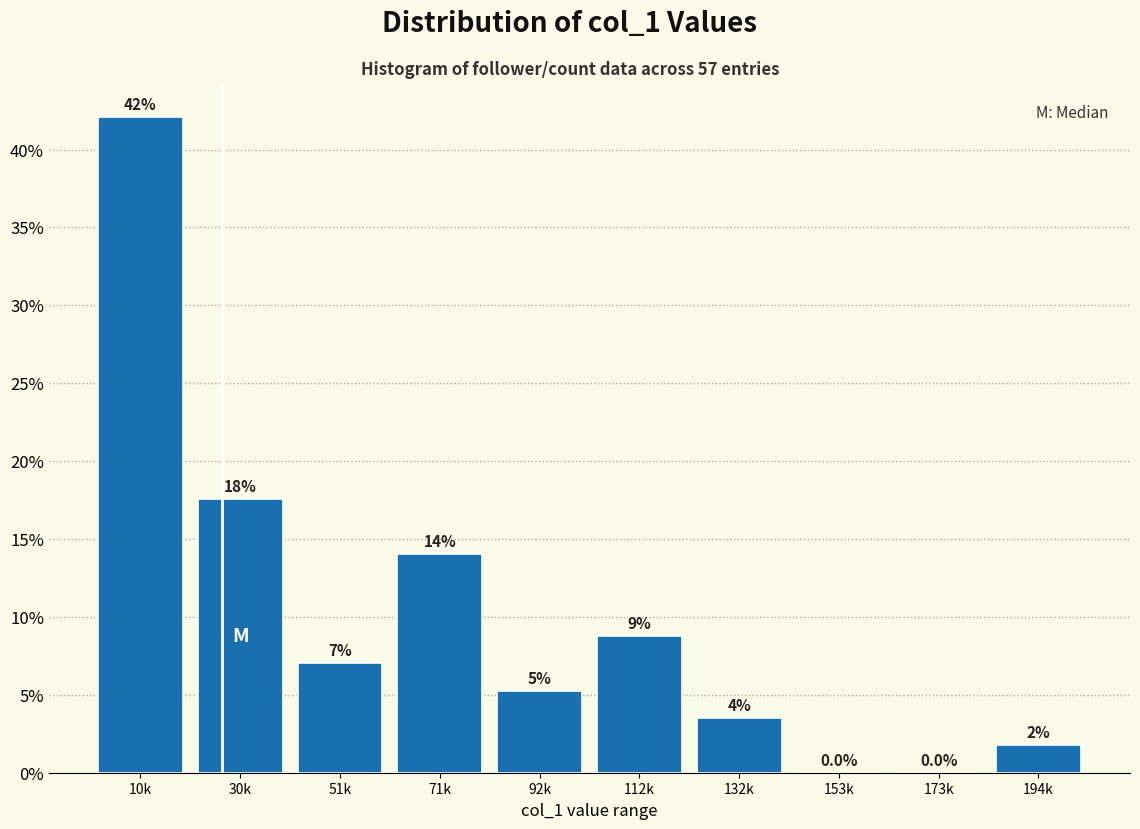

What is the sum of the values at 71k and 153k?

14.0